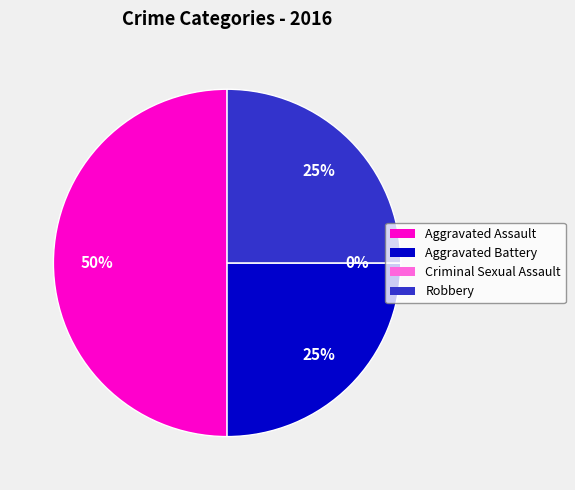

Which slice is the smallest?

Criminal Sexual Assault